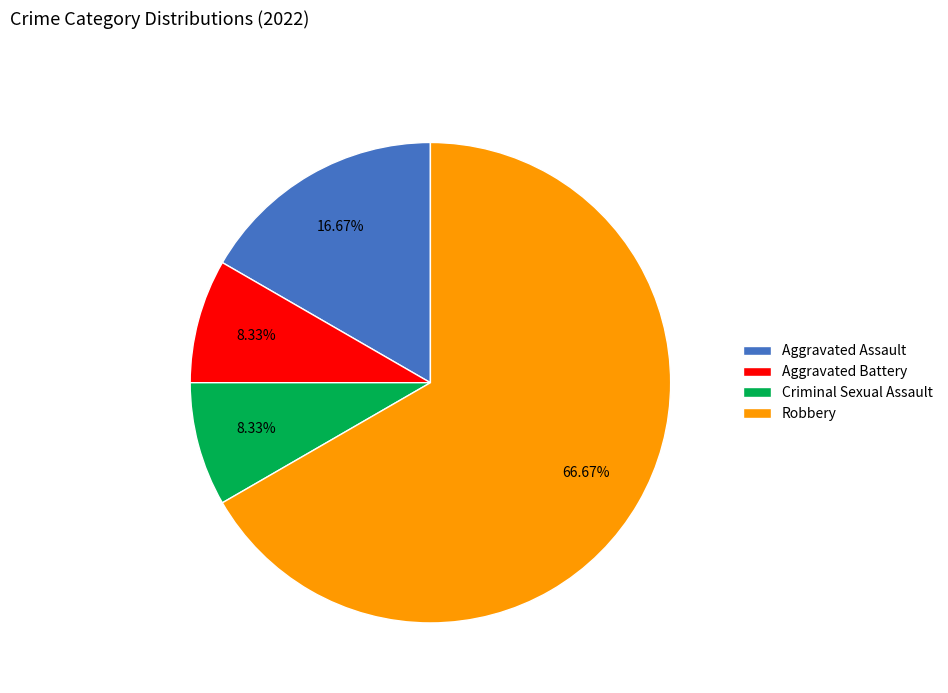

Does any single category account for the majority?

Yes